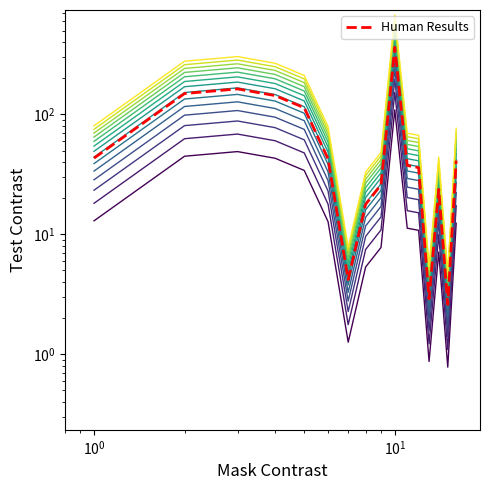

Reading left to right, extract all data points from this chart.

43.2	149.4	163.3	143.7	113.7	42.5	4.2	17.8	25.9	363.3	37.5	36.0	2.9	23.7	2.6	41.2